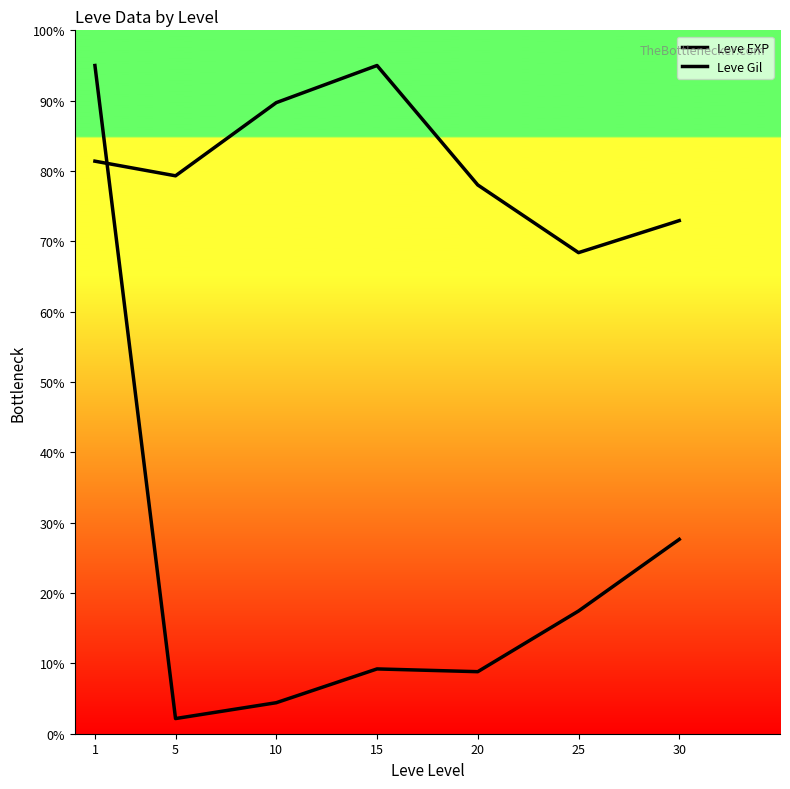

Which has a higher value, 5 or 10?

10